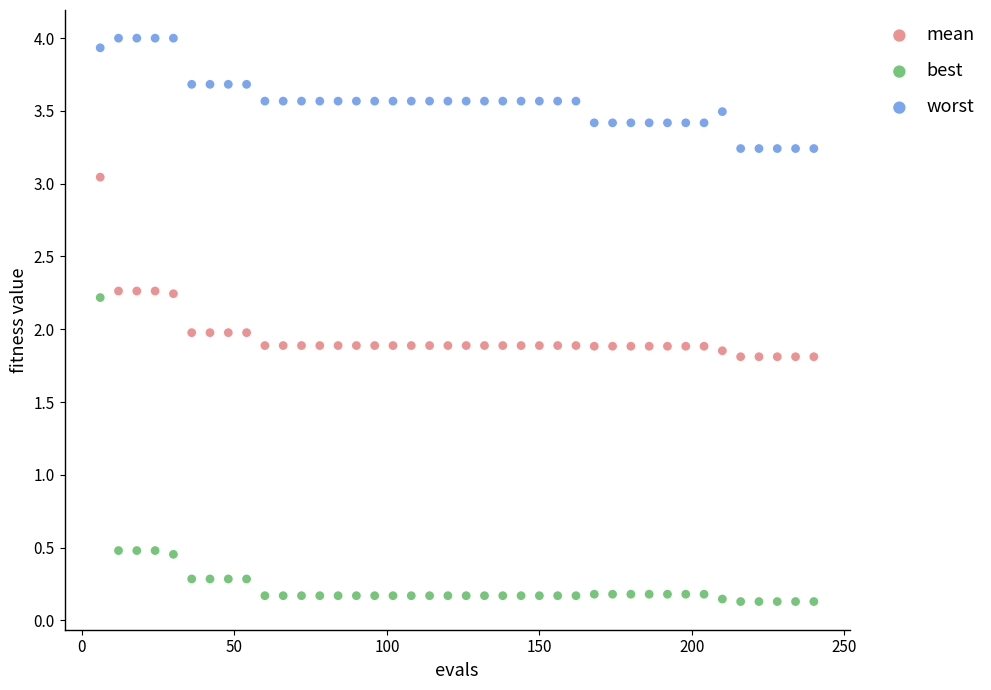

Which series contains the lowest Y value?

best